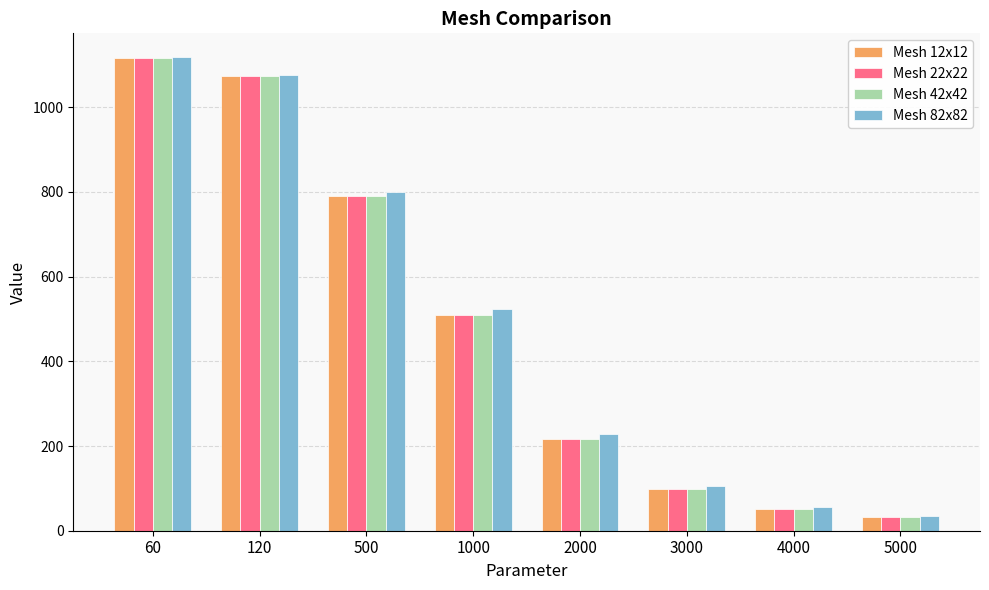

At which category is the sum across all series the highest?

60